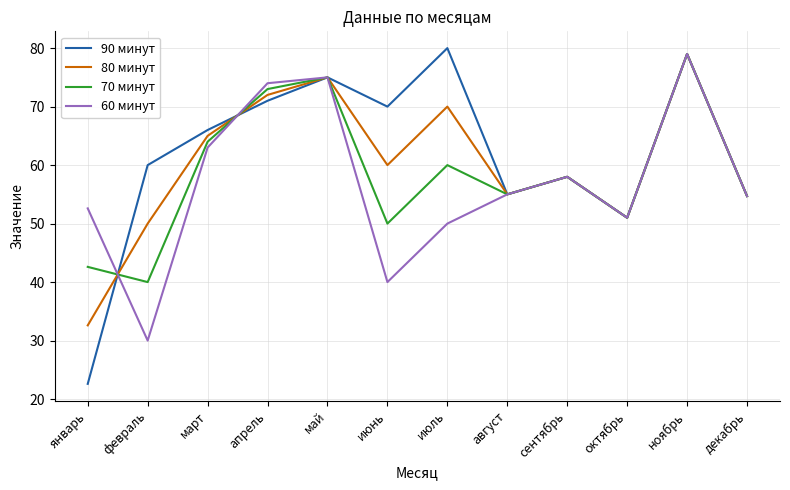

Which series has the widest spread of values?

90 минут